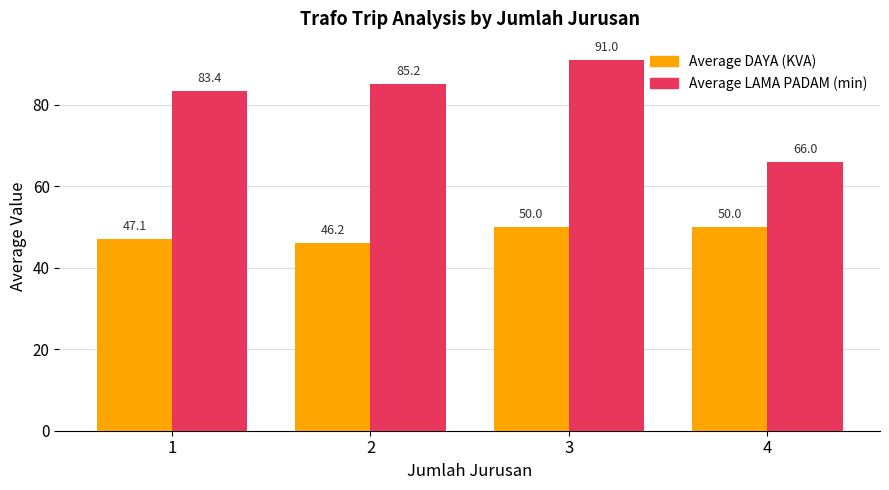

At which category is the sum across all series the highest?

3